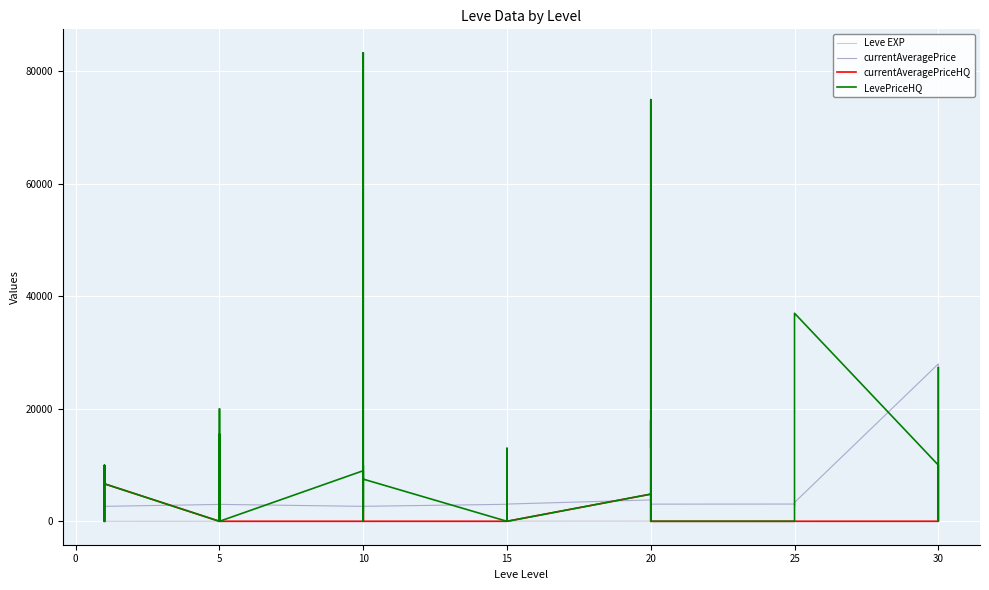

Which series has the largest total across all categories?

LevePriceHQ